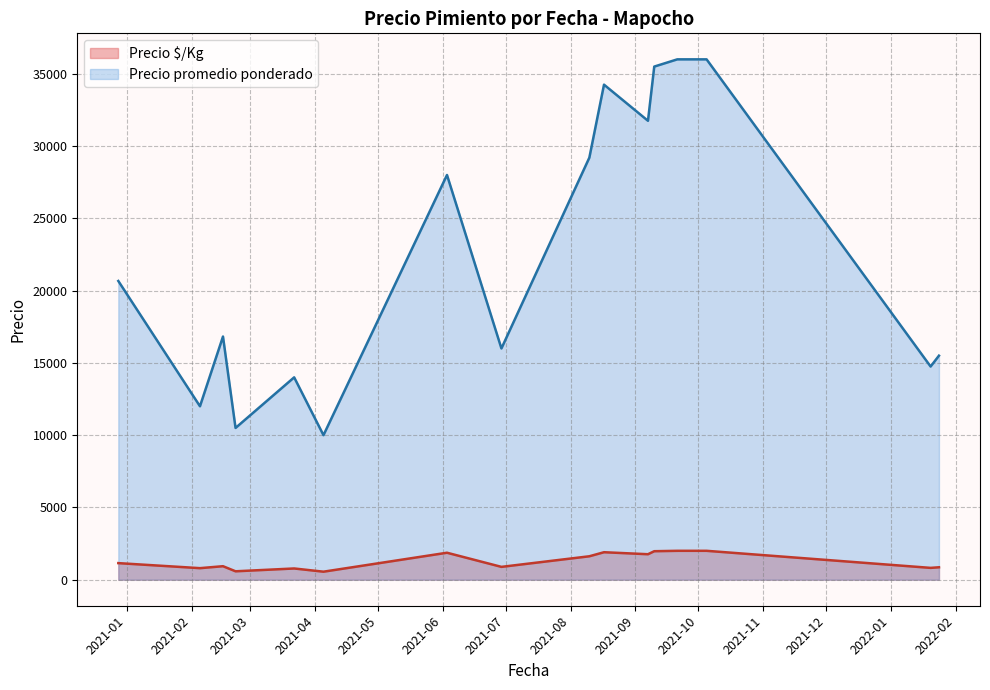

What is the difference between the second highest and second lowest values in the Precio promedio ponderado series?

25500.0